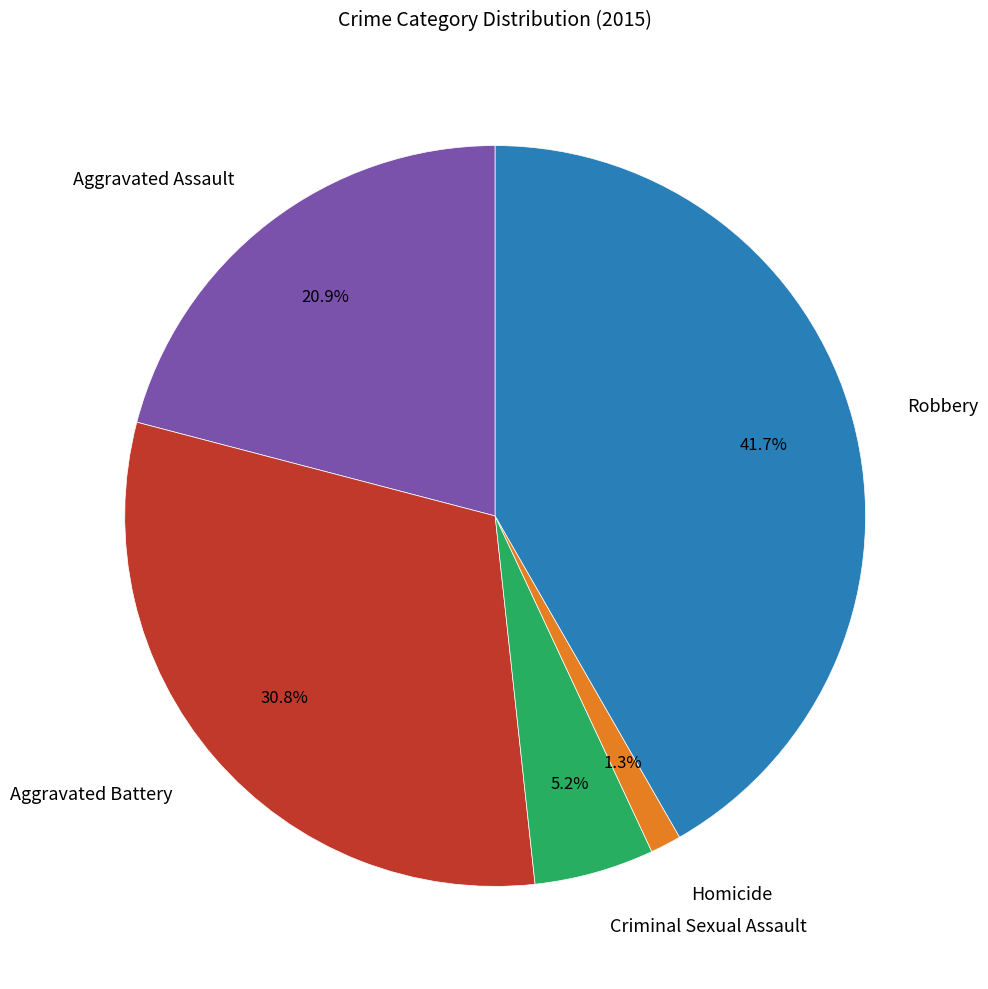

Which has a higher value, Robbery or Homicide?

Robbery